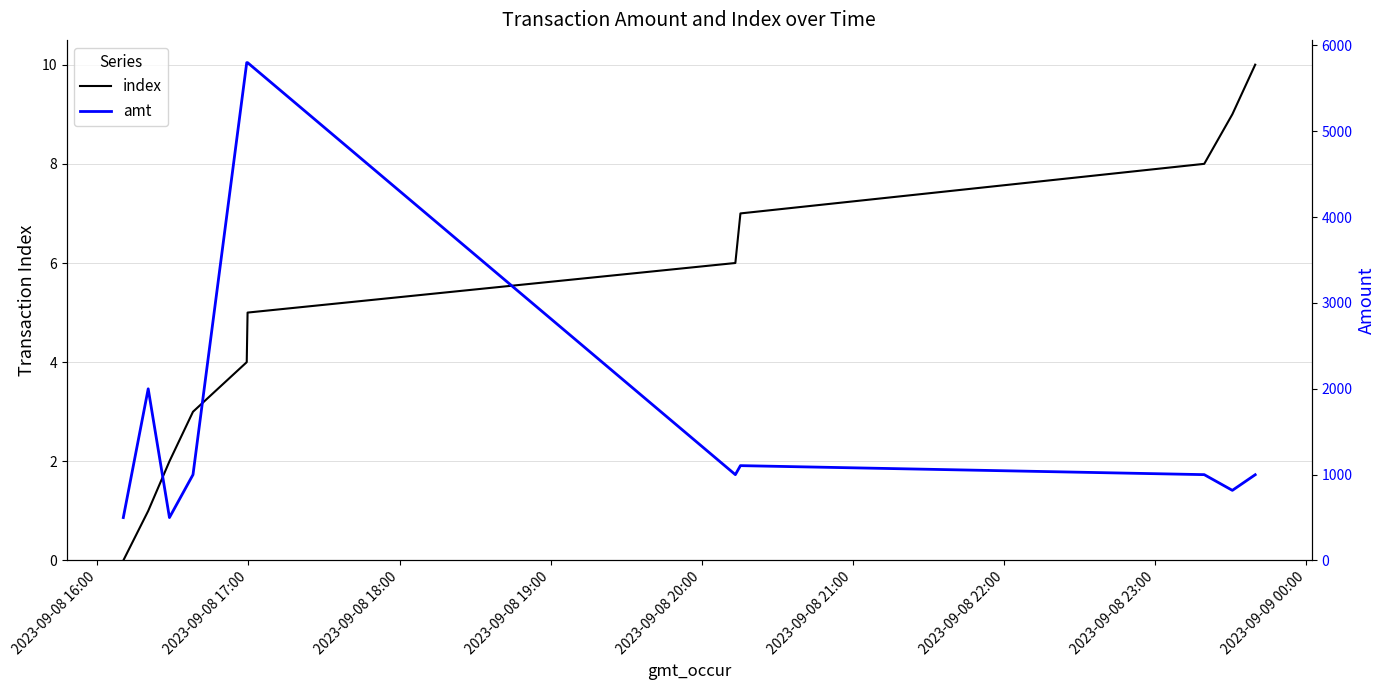

The index series shows 3 at 2023-09-08 23:00. True or false?

False